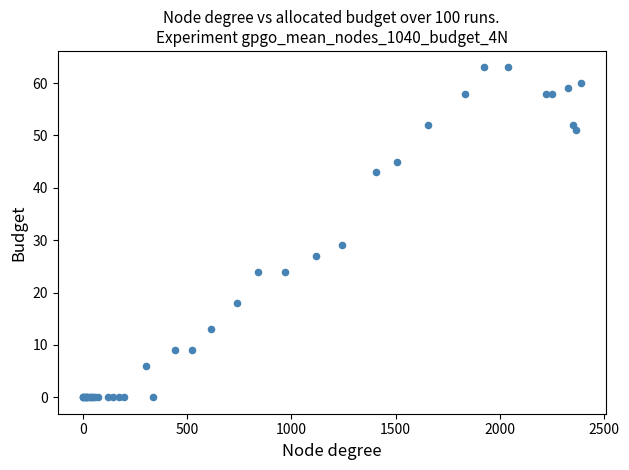

What Y value in the scatter plot is closest to 31?

29